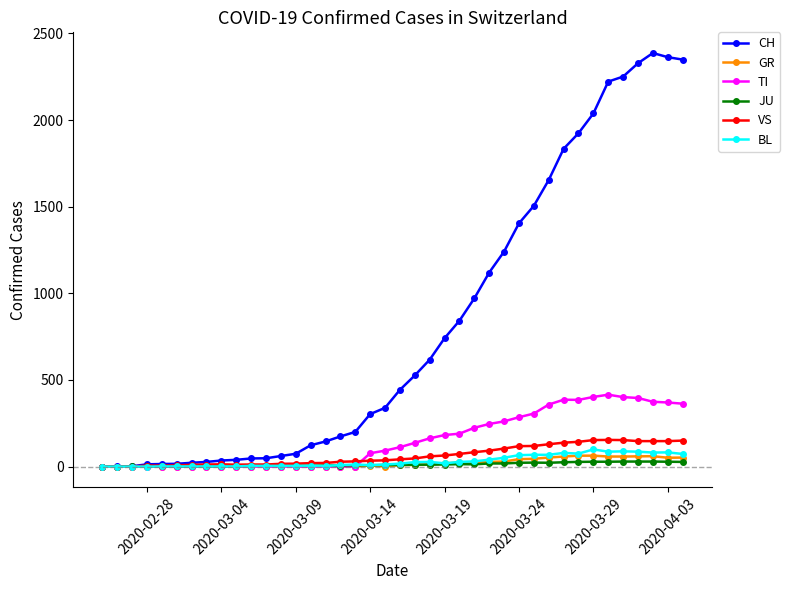

True or false: BL has more than 1 interior local peaks.

True